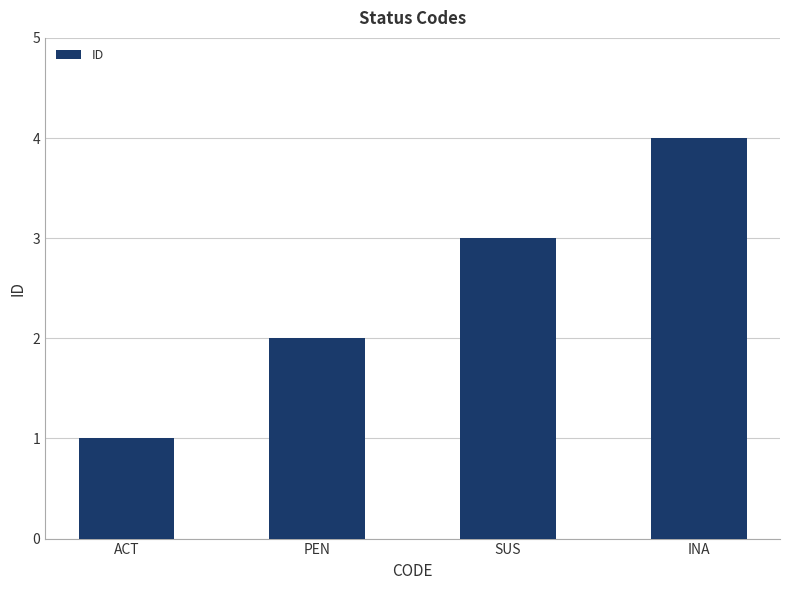

What is the sum of all values?

10